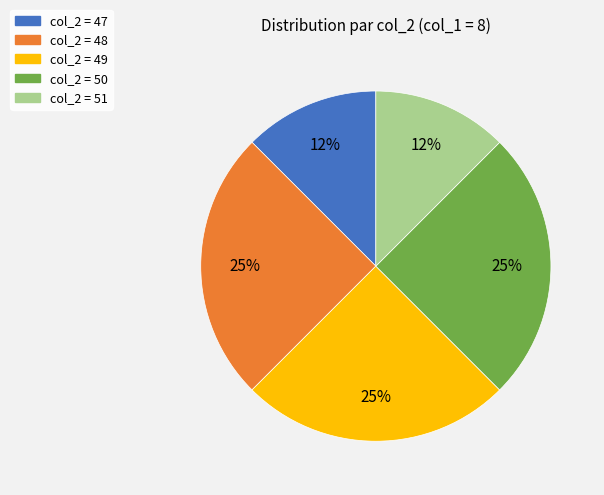

To the nearest percent, what is the average slice percentage?

20%